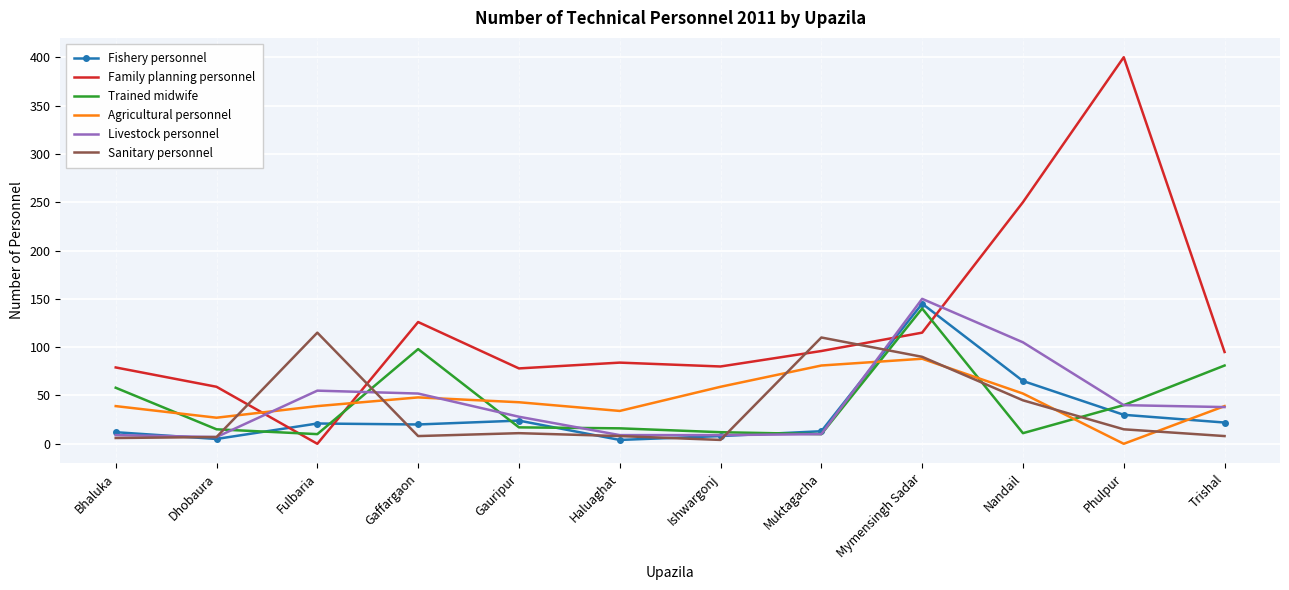

What is the maximum value shown in the chart?

400